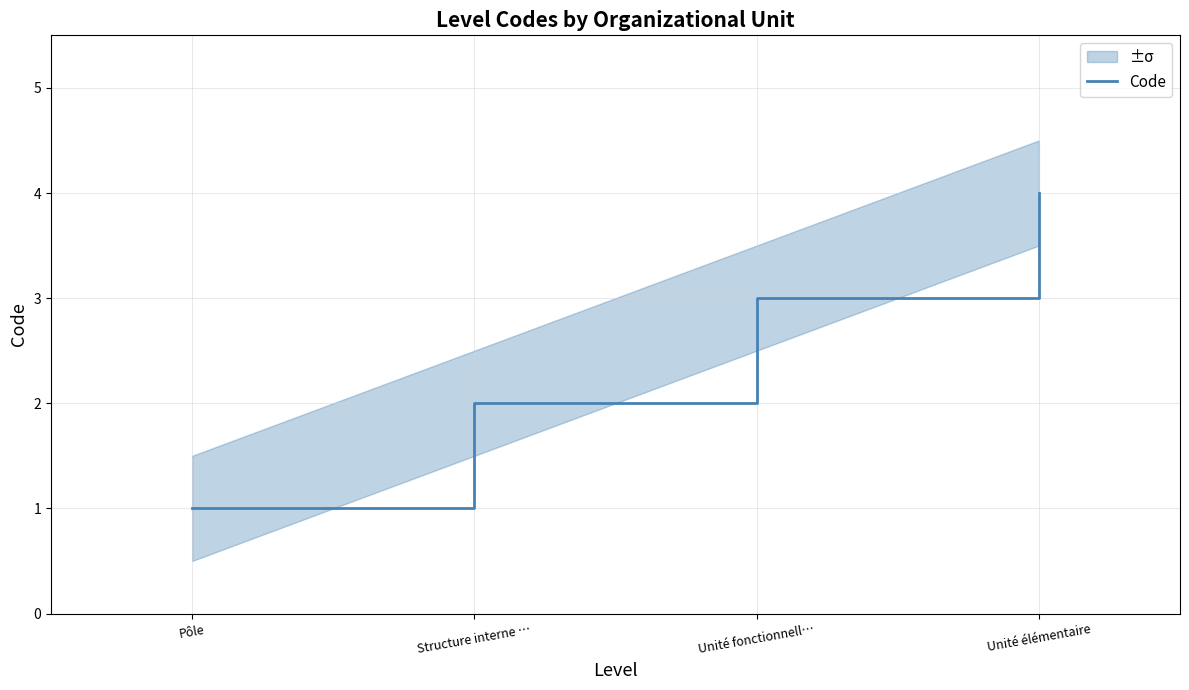

What is the difference between the values at Structure interne … and Pôle?

1